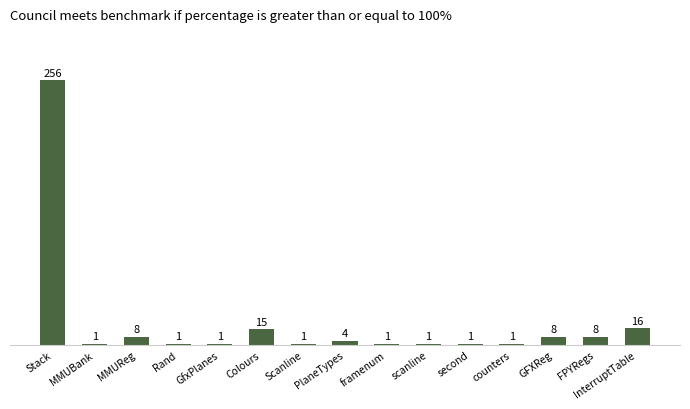

What is the sum of all values?

323